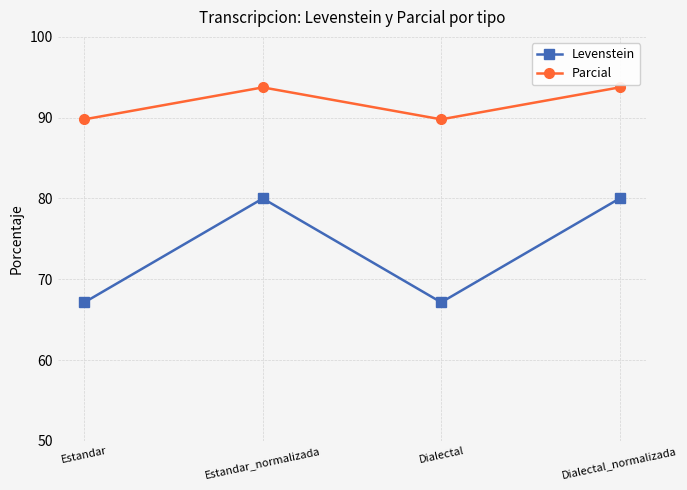

What is the highest value of the Levenstein series?

80.0